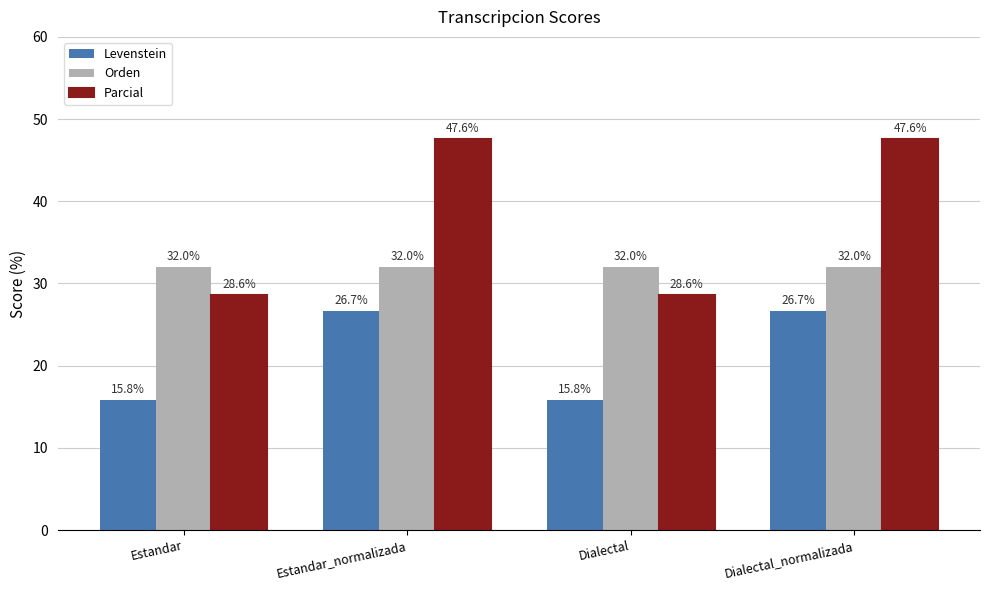

What is the total value across all series at Estandar?

76.4